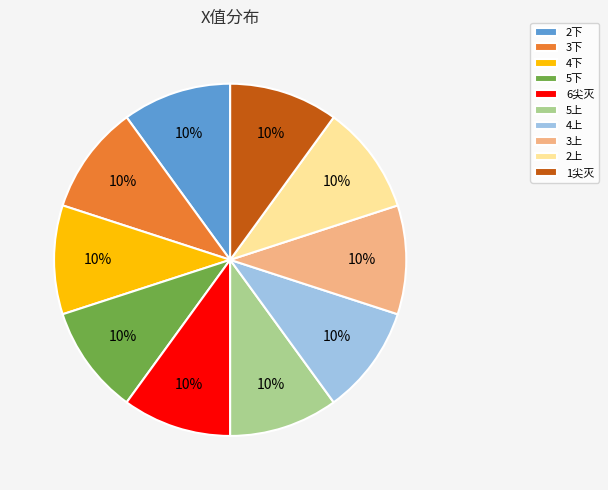

Is it true that 1尖灭 is 23% of the pie?

False